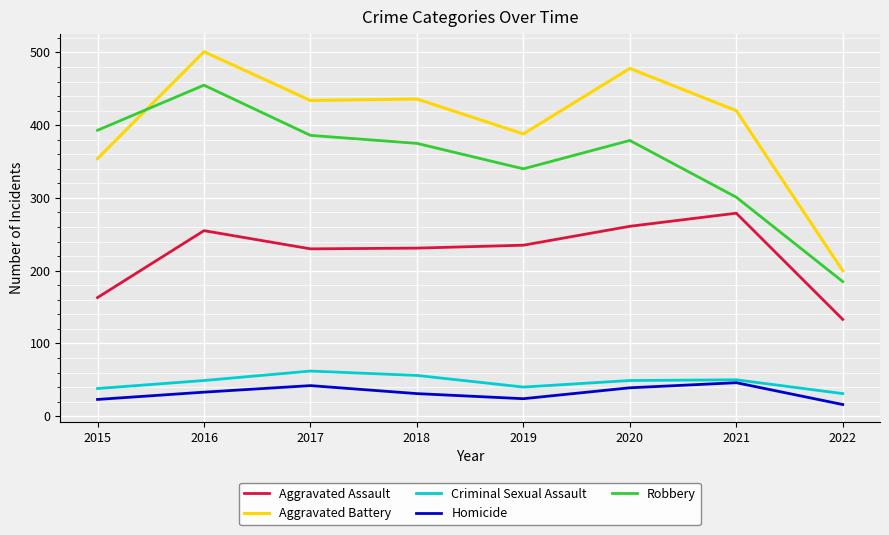

What is the average value of the Aggravated Assault series?

223